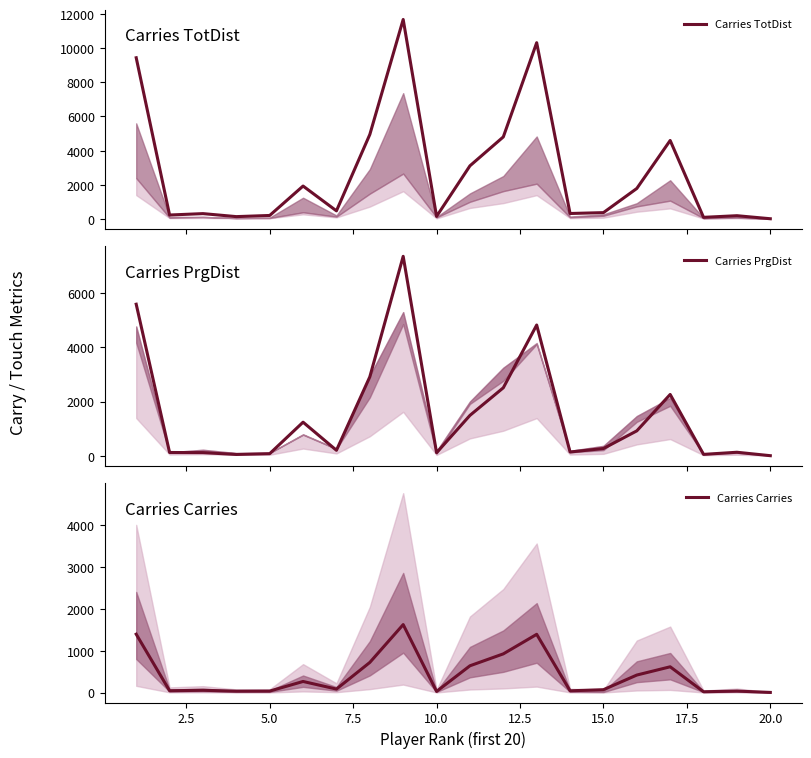

How many lines are shown in the chart?

3